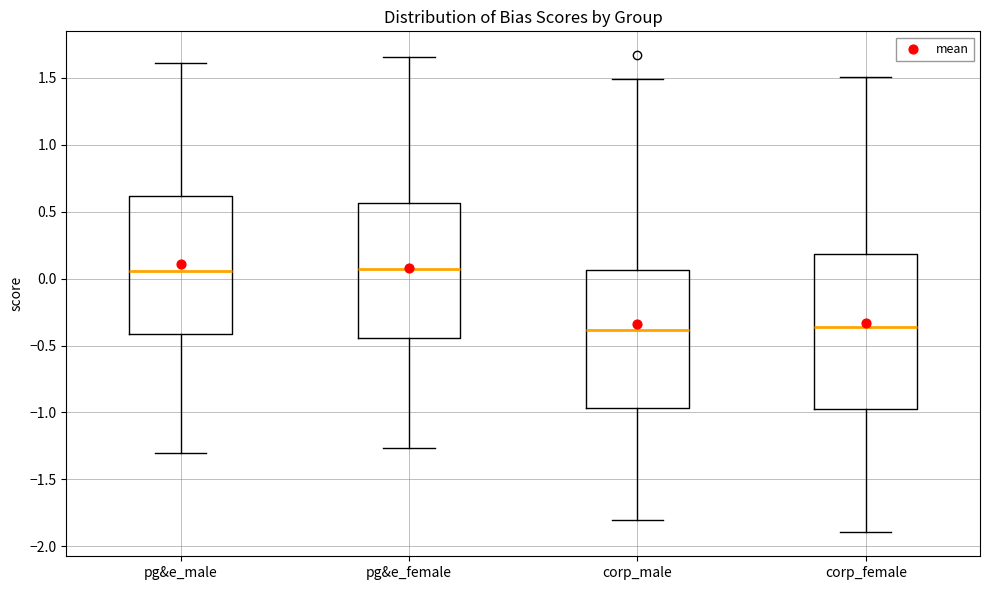

Where does the median line of the box for pg&e_male sit on the y-axis? The values are not printed on the chart, so give them approximately, as read against the axis.

0.05